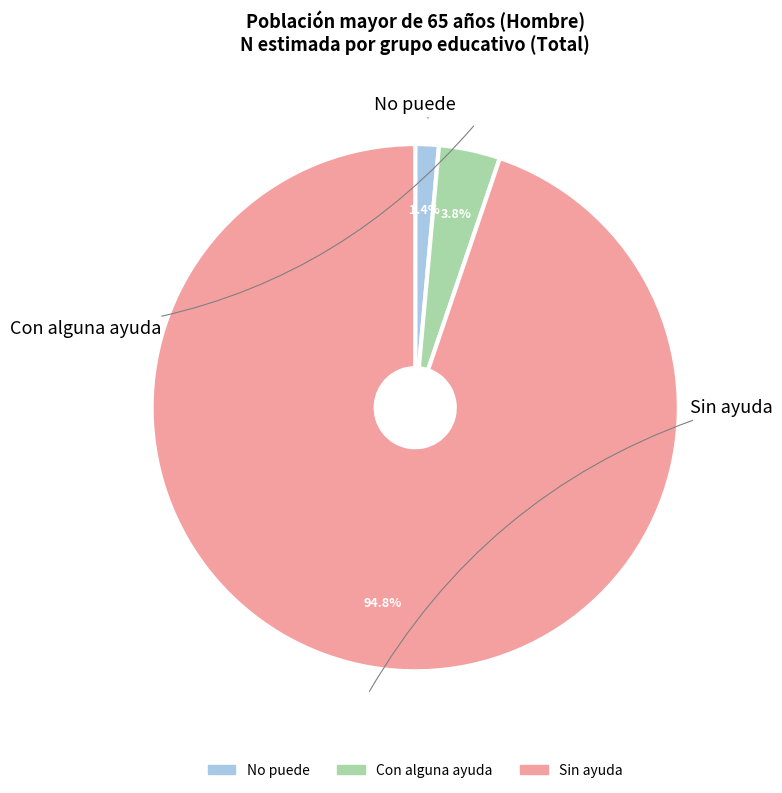

Count the number of slices in the pie.

3